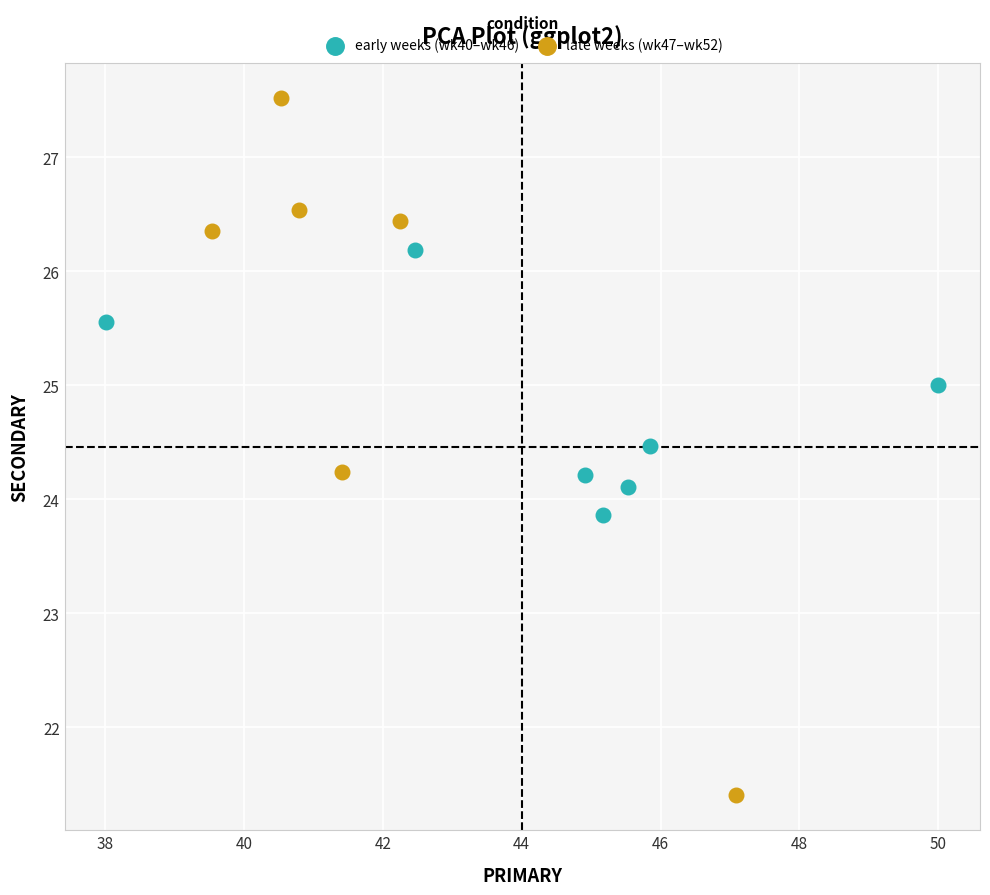

Which series contains the highest Y value?

late weeks (wk47–wk52)